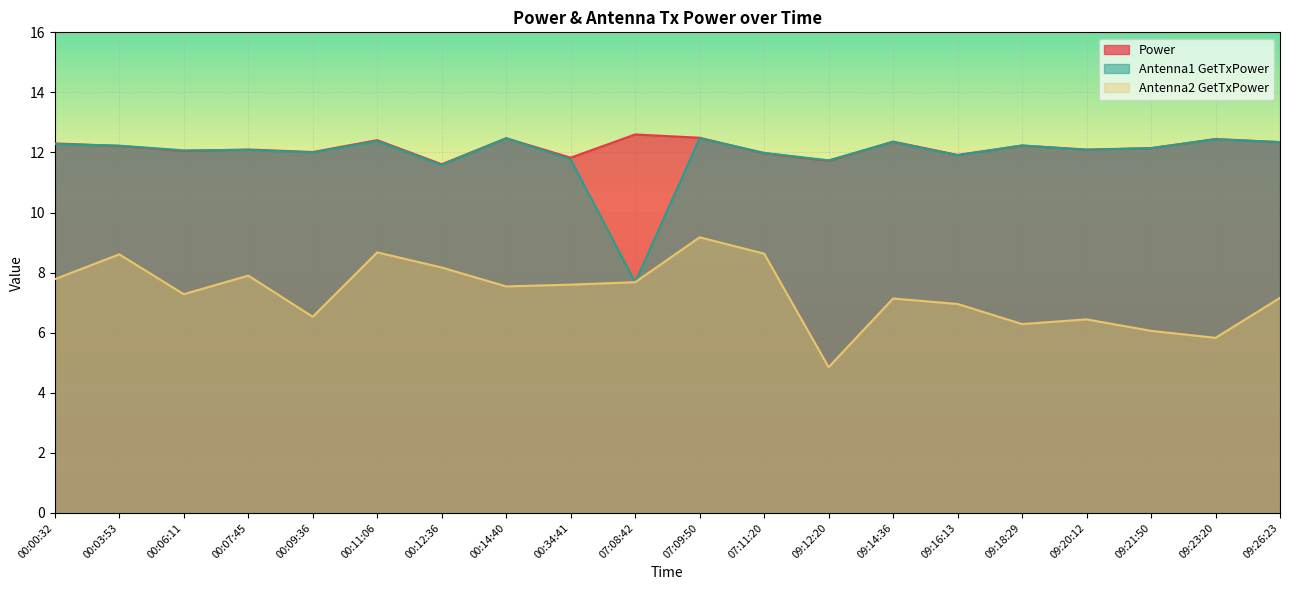

Which has a higher value, 00:12:36 or 00:09:36?

00:09:36